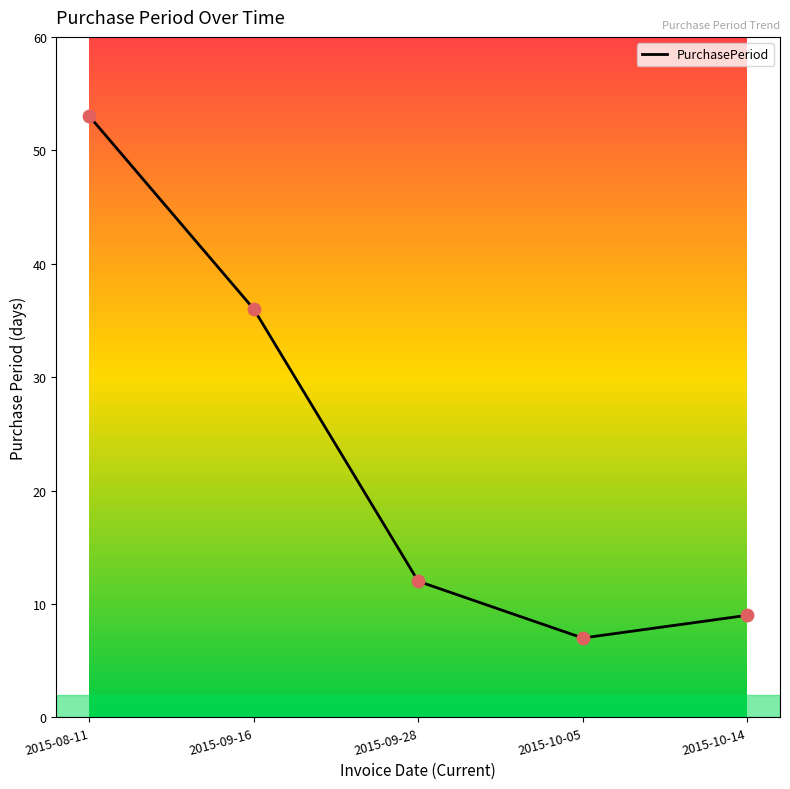

What is the change in value from 2015-10-05 to 2015-10-14?

+2